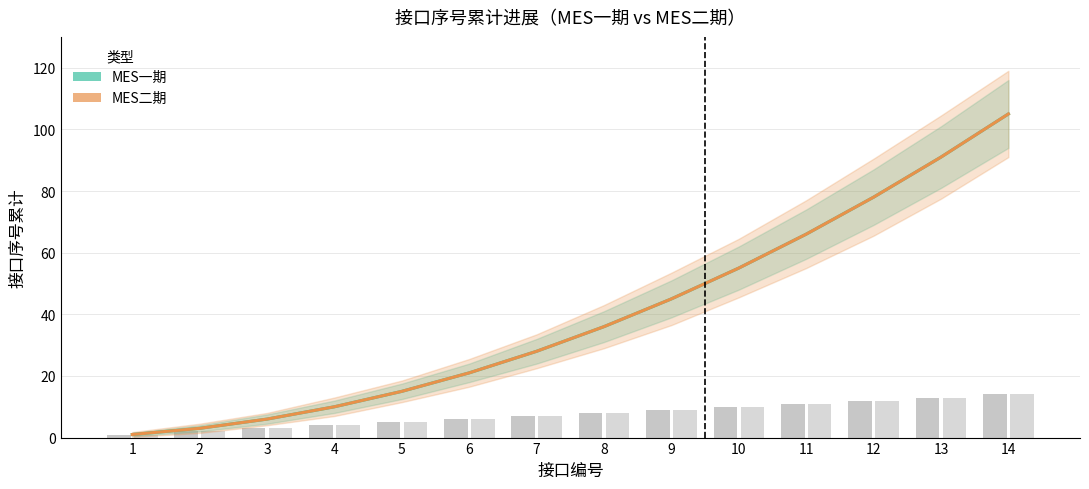

What is the minimum value for MES二期?

1